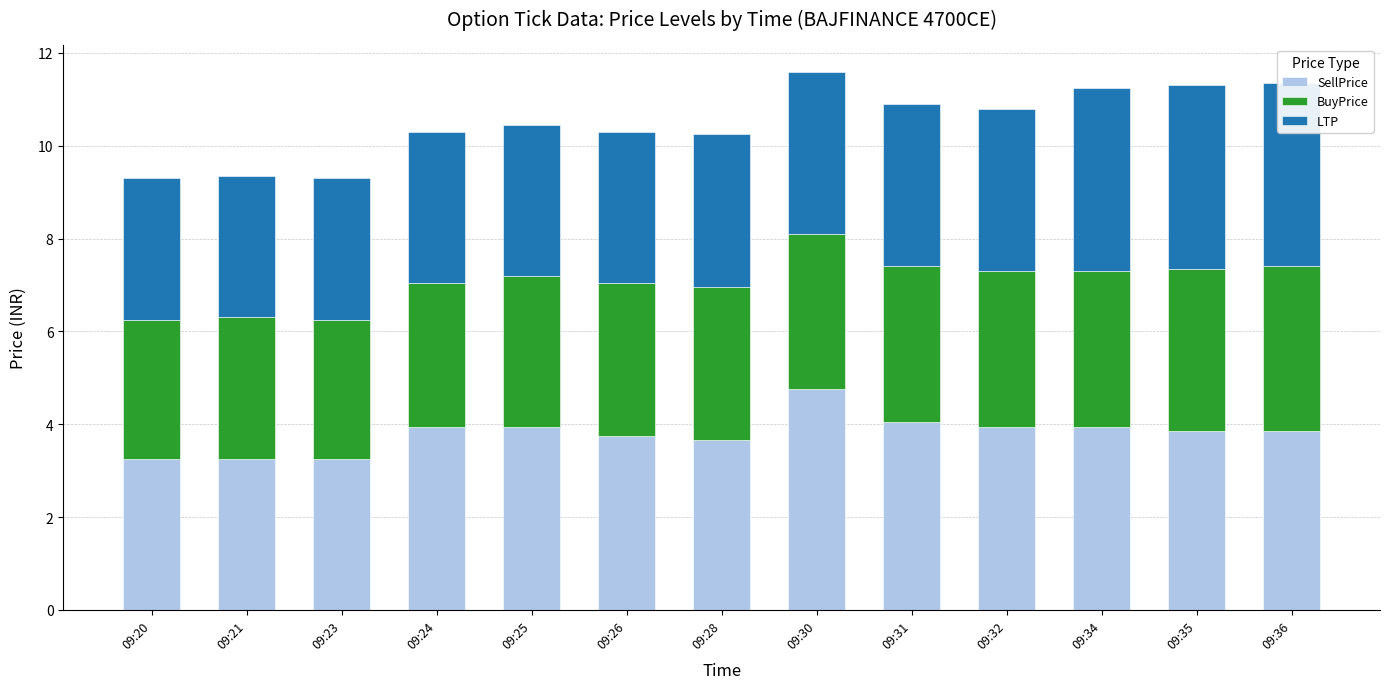

What is the difference between the SellPrice values at 09:30 and 09:20?

1.5